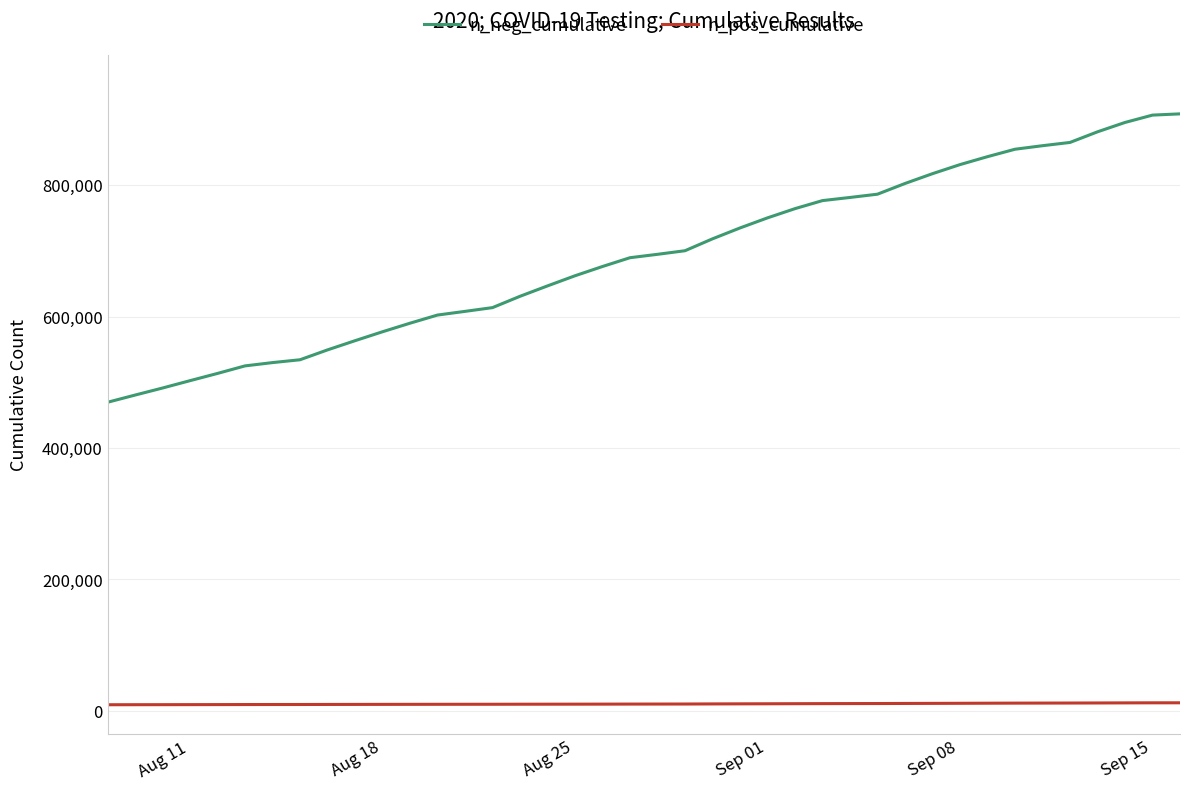

At how many categories does at least one series exceed 68827?

40